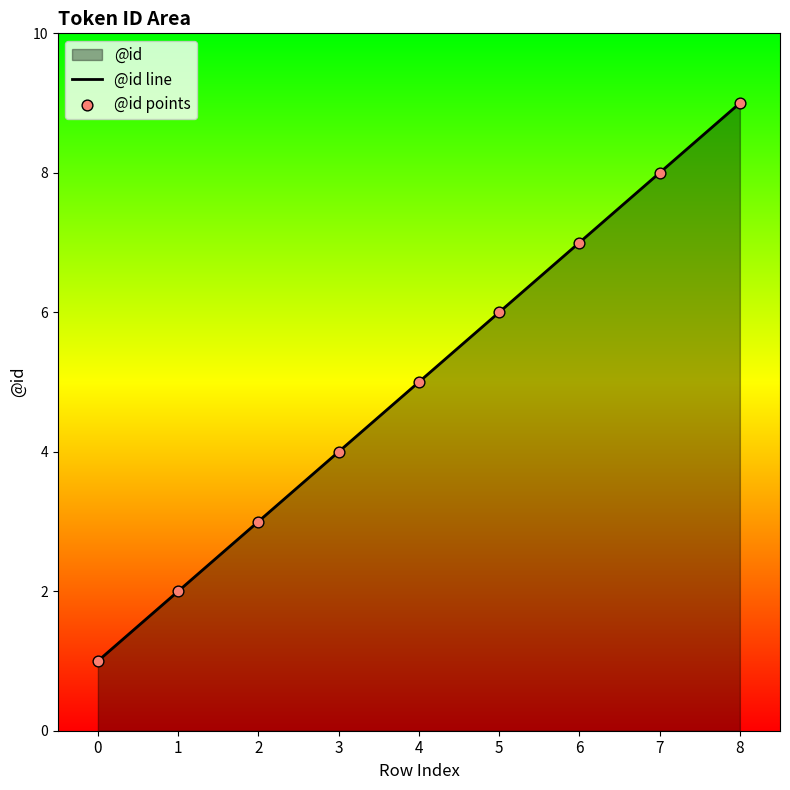

Which series has the widest spread of Y values?

@id line